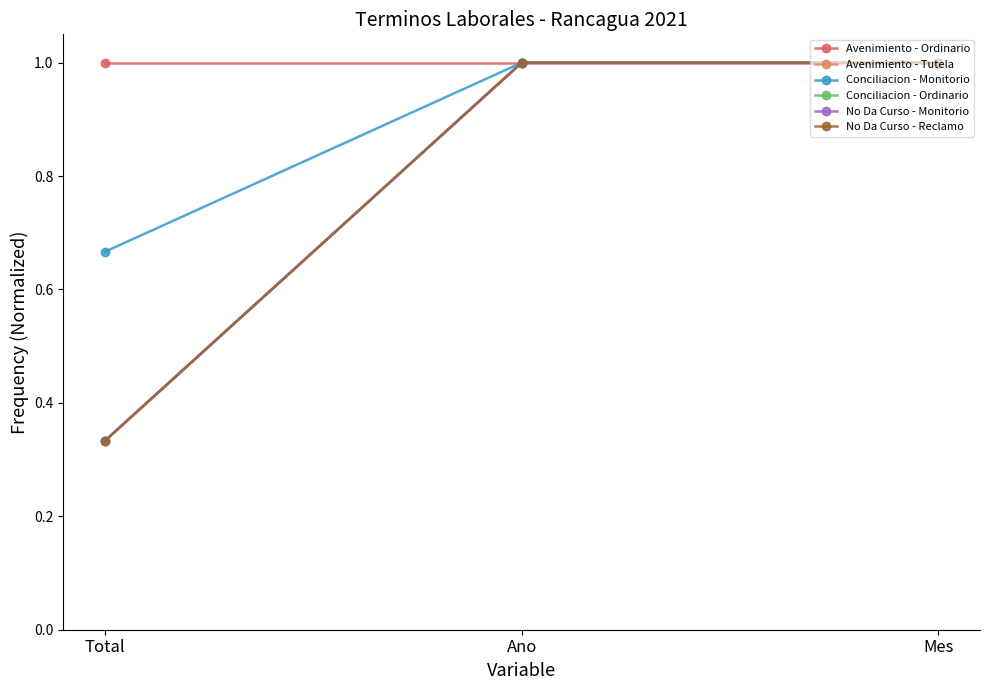

Which has a higher value, Mes or Ano?

Mes